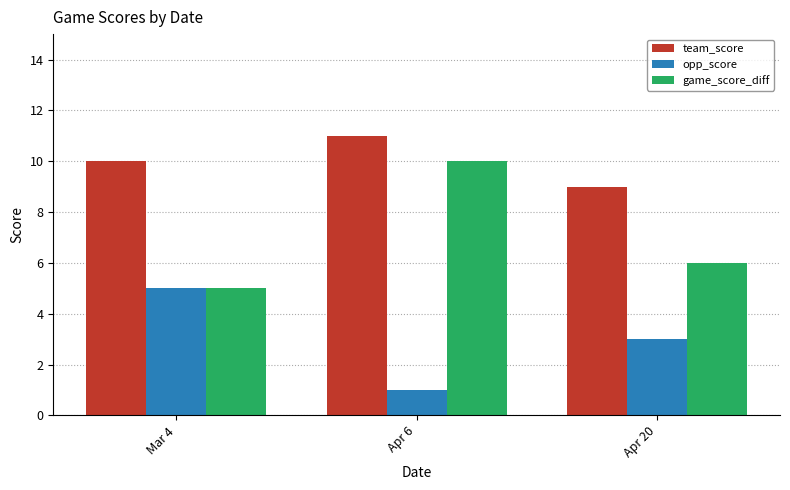

At which label does opp_score reach its peak?

Mar 4